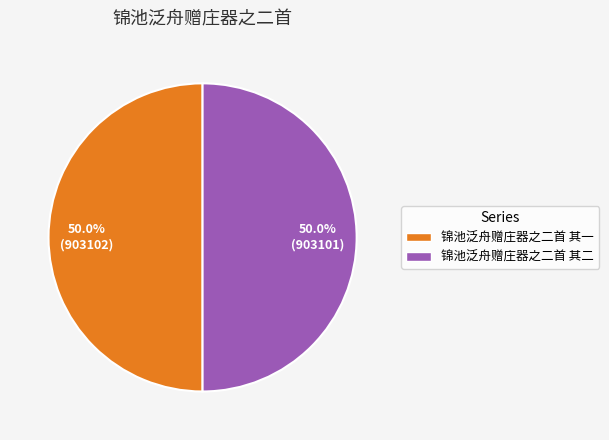

To the nearest percent, what portion does 锦池泛舟赠庄器之二首 其二 represent?

50%